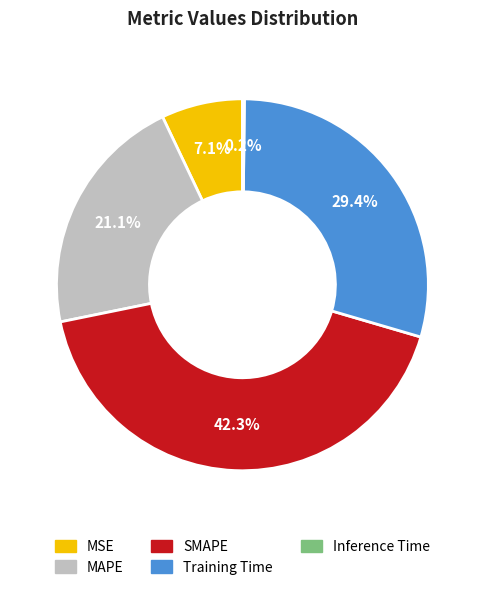

What percentage is NOT represented by Training Time?

70.6%